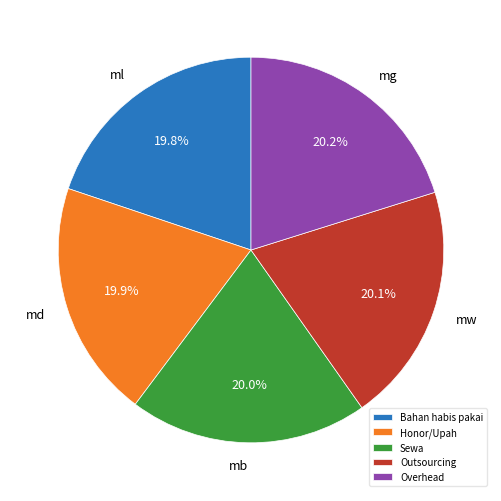

The Bahan habis pakai slice represents 15% of the pie. True or false?

False